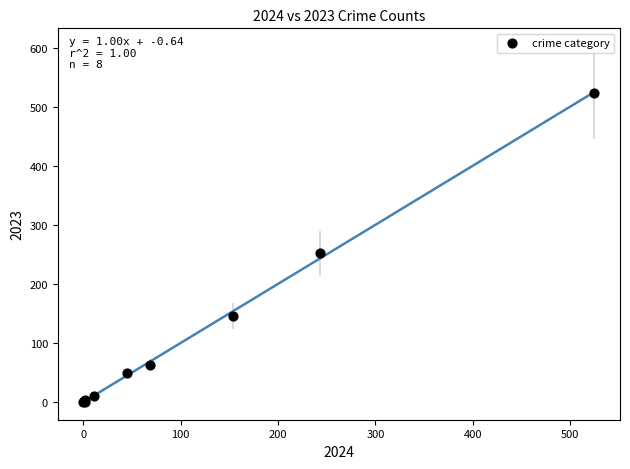

What Y value in the scatter plot is closest to 262?

252